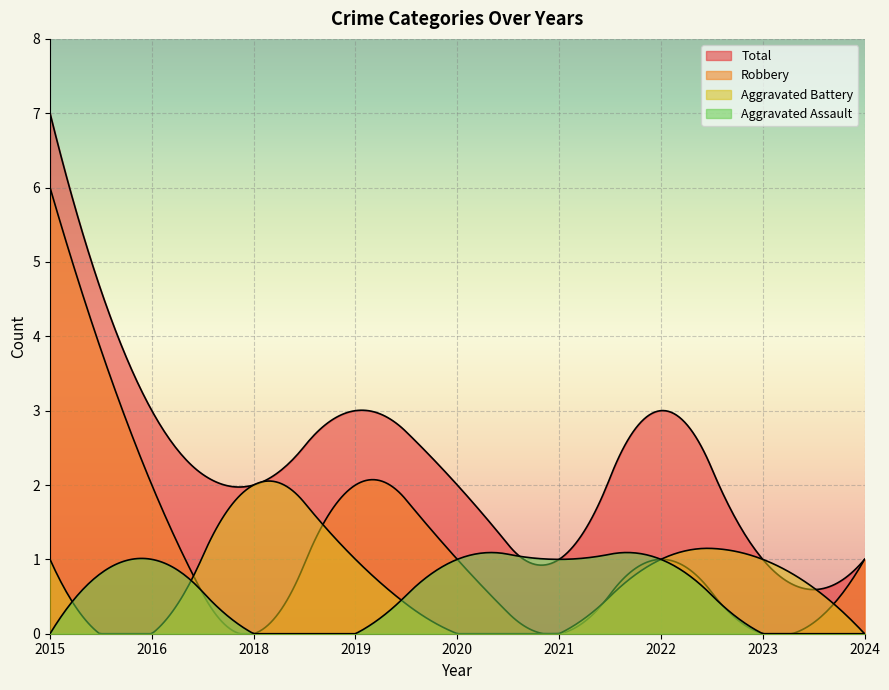

True or false: Robbery has more than 0 interior local peaks.

True